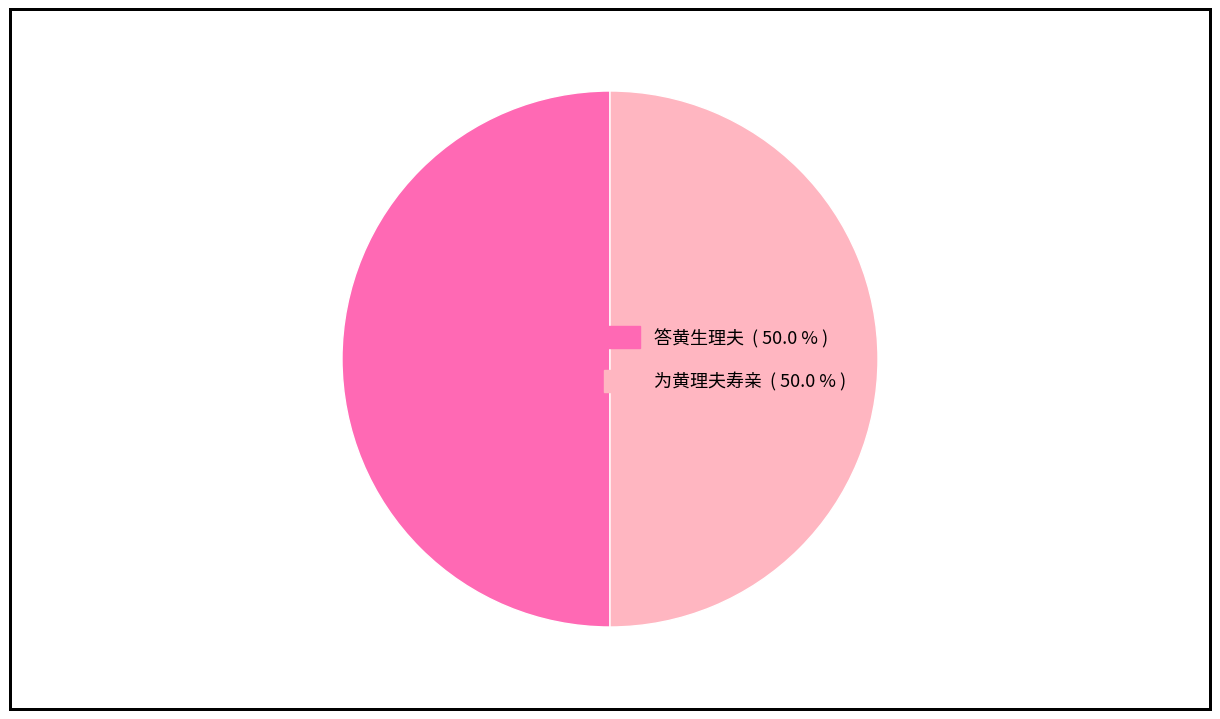

Approximately how many times larger is the value at 为黄理夫寿亲 compared to 答黄生理夫?

1.0